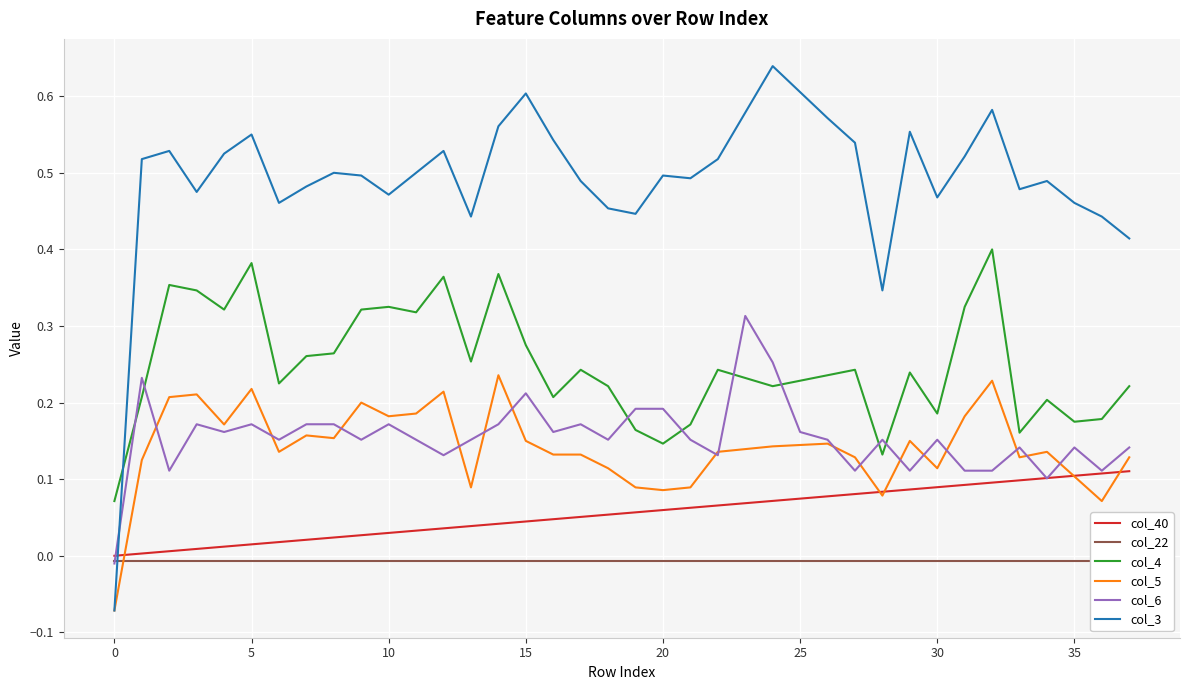

How many times do col_3 and col_22 cross each other?

1